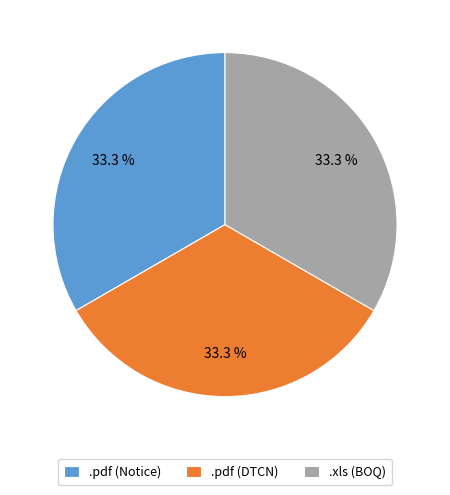

Is the sum of .pdf (Notice) and .pdf (DTCN) greater than half?

Yes